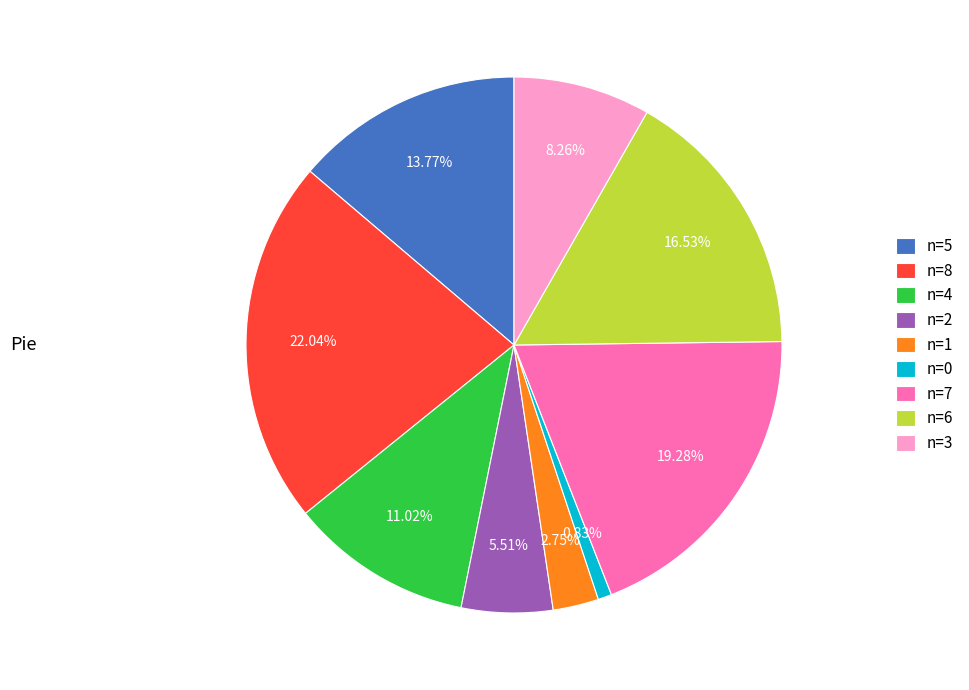

To the nearest percent, what is the combined percentage of n=4 and n=1?

14%